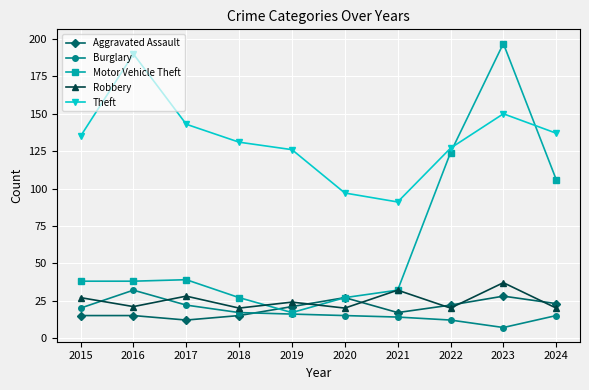

How many data points in Burglary are less than 16?

5